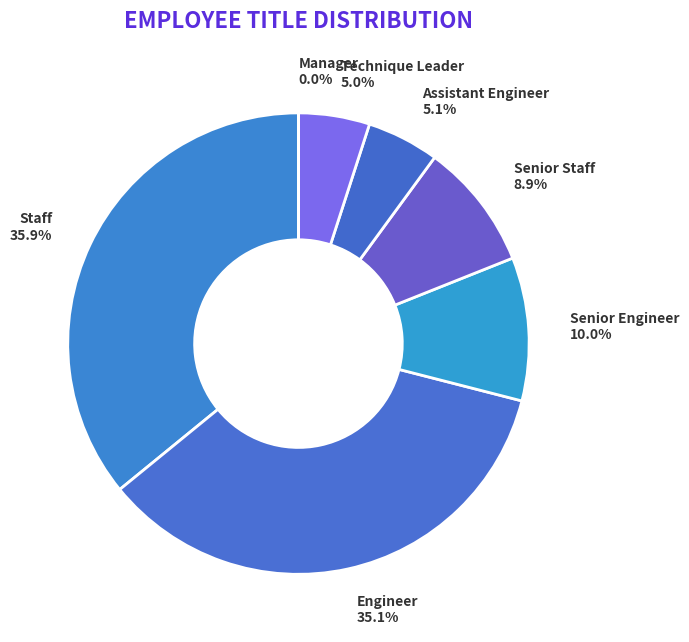

What is the largest slice in the pie chart?

Staff